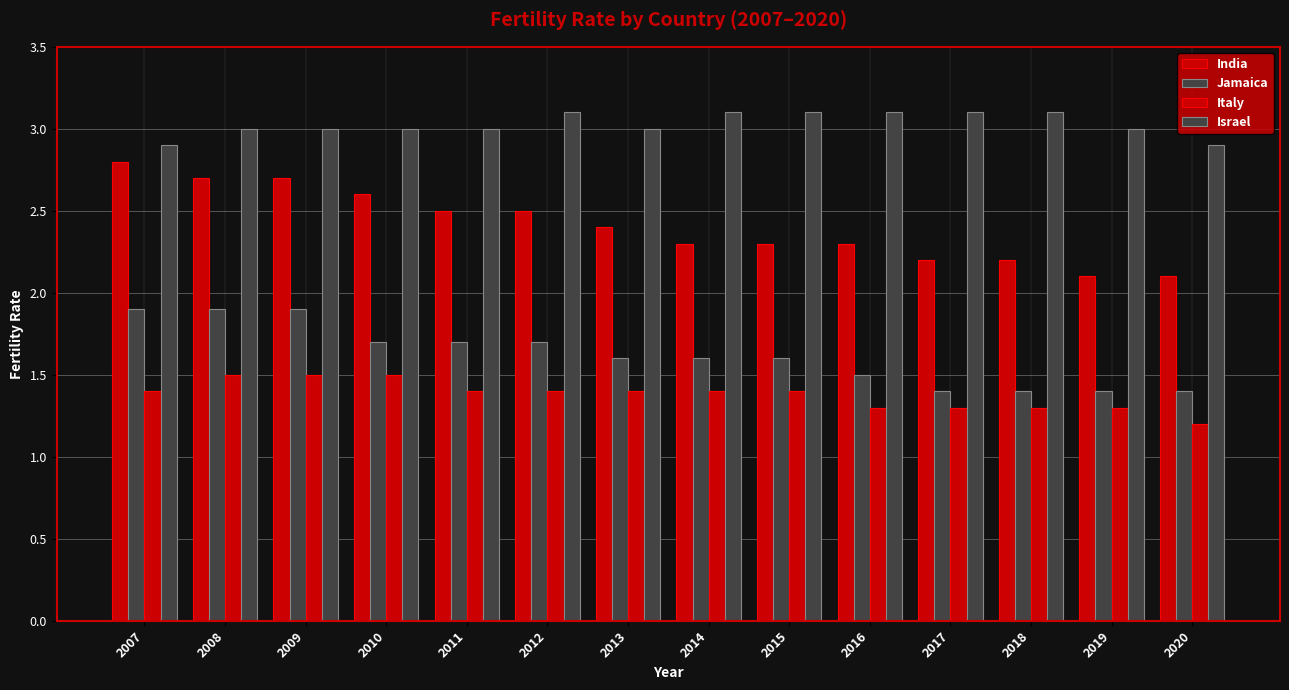

How many data points does each series have?

14